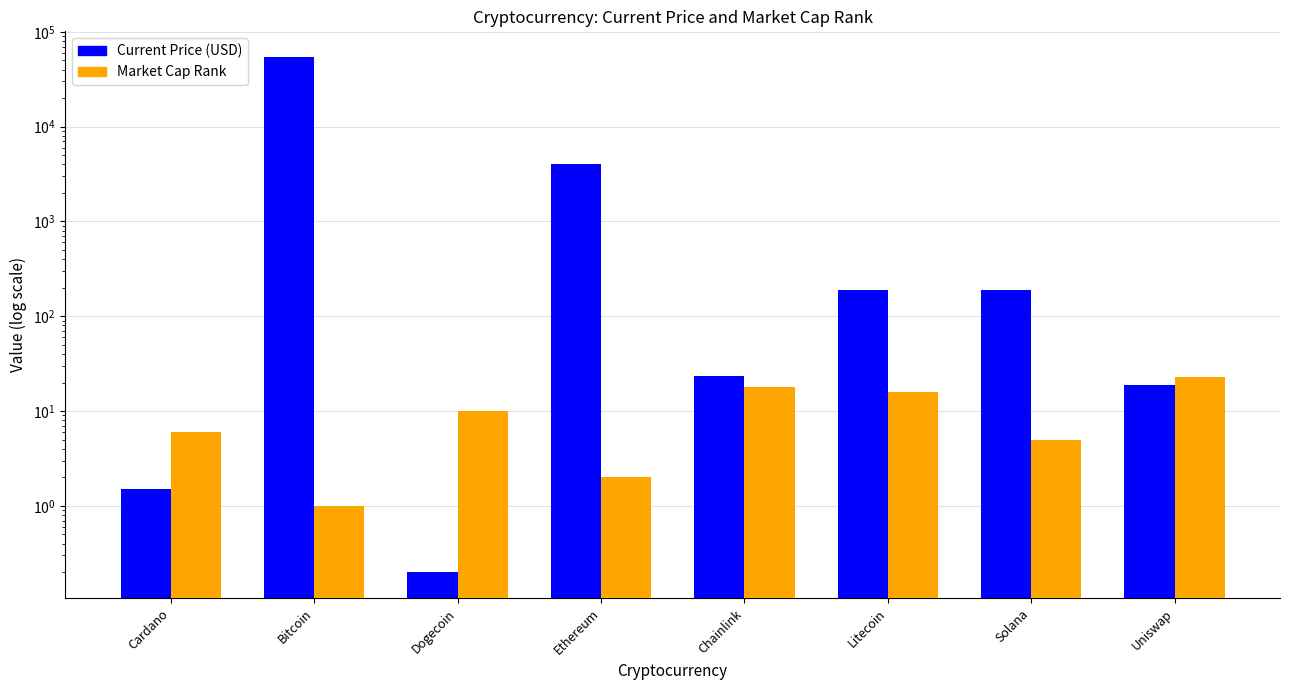

What is the maximum value shown in the chart?

54128.0